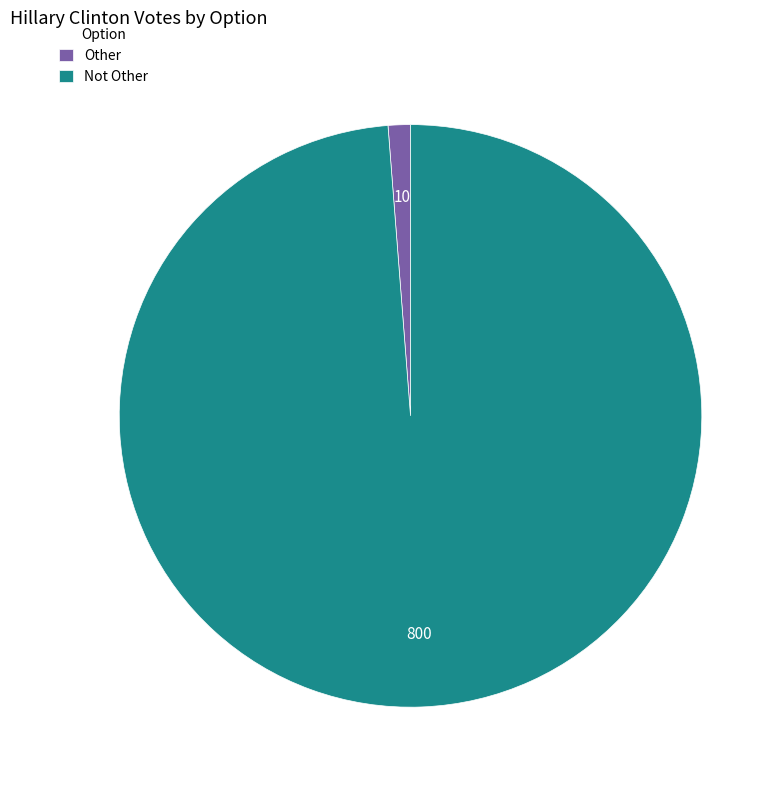

Is Other the majority of the pie?

No